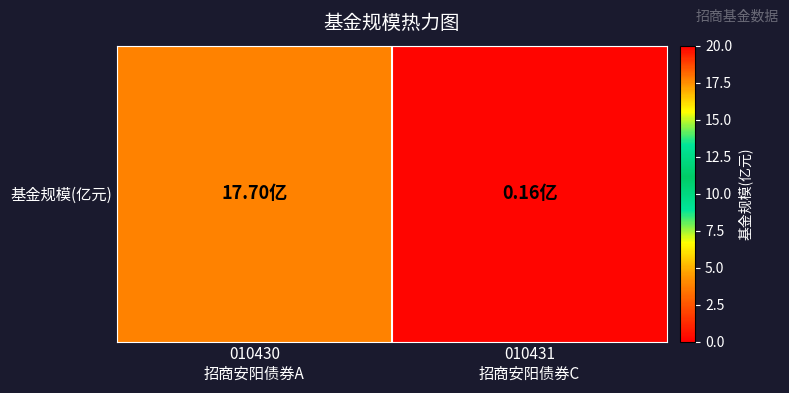

Which has a higher value, 010430
招商安阳债券A or 010431
招商安阳债券C?

010430
招商安阳债券A